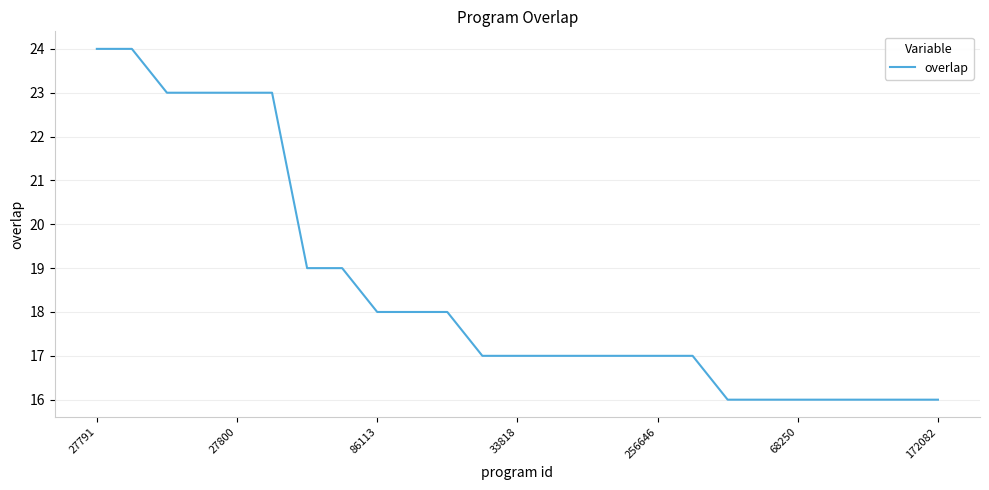

What is the minimum value shown in the chart?

16